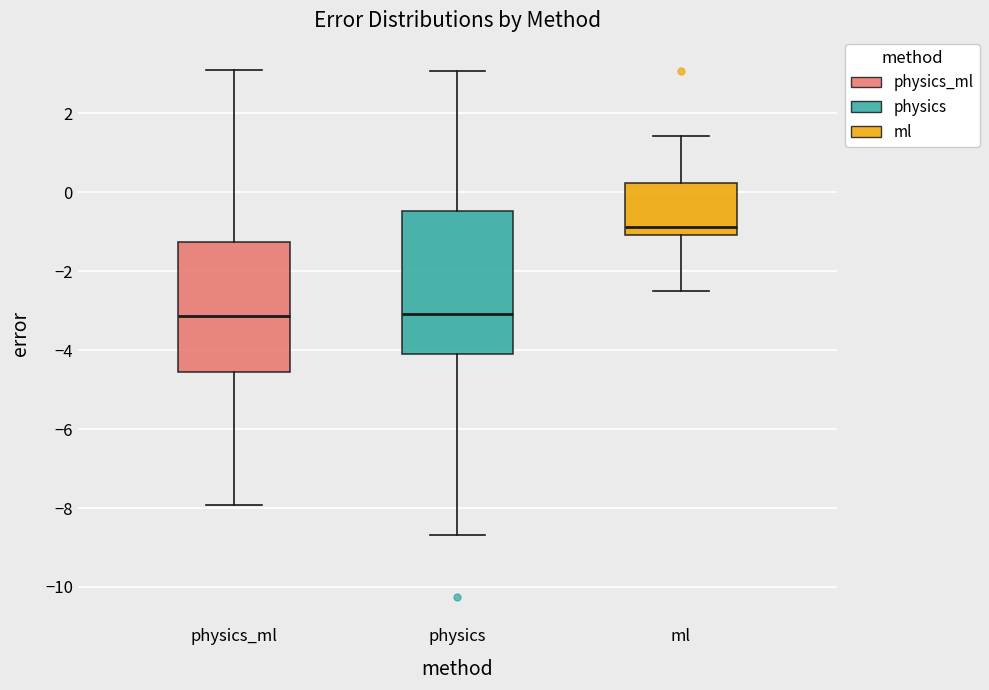

Reading left to right, read every box against the y-axis: the position of its median line, the range the box covers, and the ends of its whiskers. The values are not printed on the chart, so give them approximately, as read against the axis.

physics_ml: median -3.2, box -4.6 to -1.2, whiskers -8.0 to 3.0
physics: median -3.0, box -4.2 to -0.4, whiskers -8.6 to 3.0
ml: median -0.8, box -1.0 to 0.2, whiskers -2.4 to 1.4